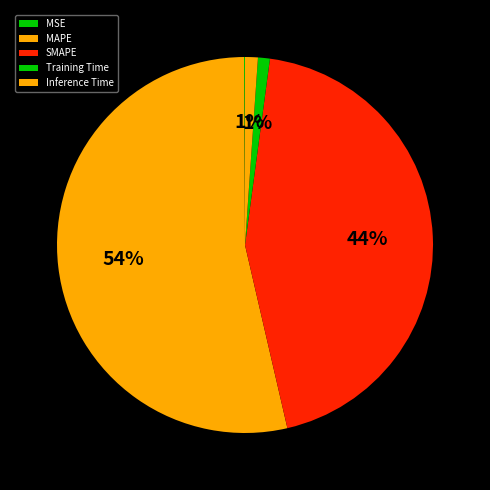

True or false: MAPE accounts for 61% of the total.

False